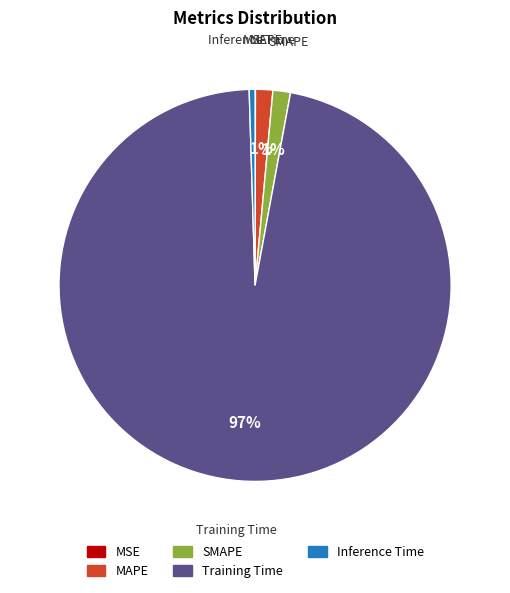

Is it true that SMAPE is 1% of the pie?

True